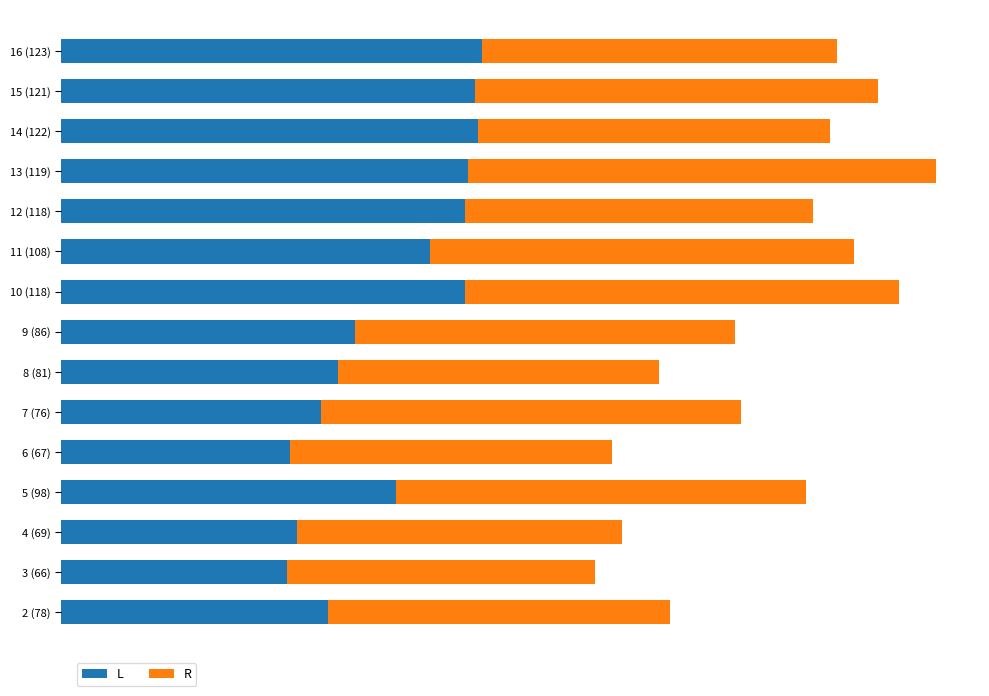

List the series in order of their peak value, lowest first.

L, R